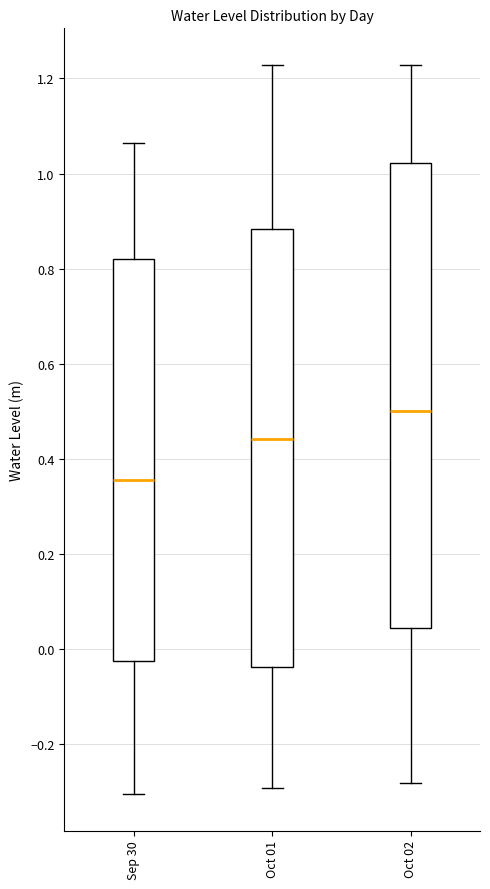

Which box is the tallest, from its lower edge to its upper edge?

Oct 02